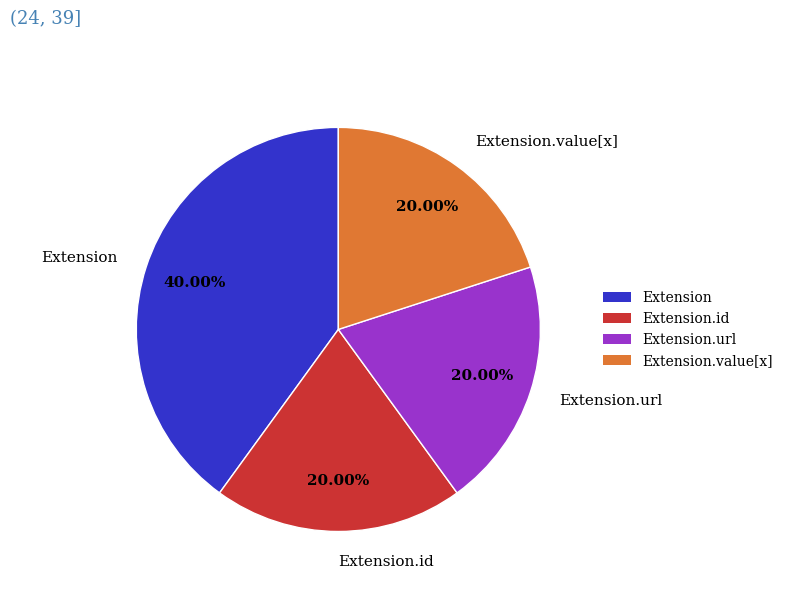

Which category has the biggest portion of the pie?

Extension